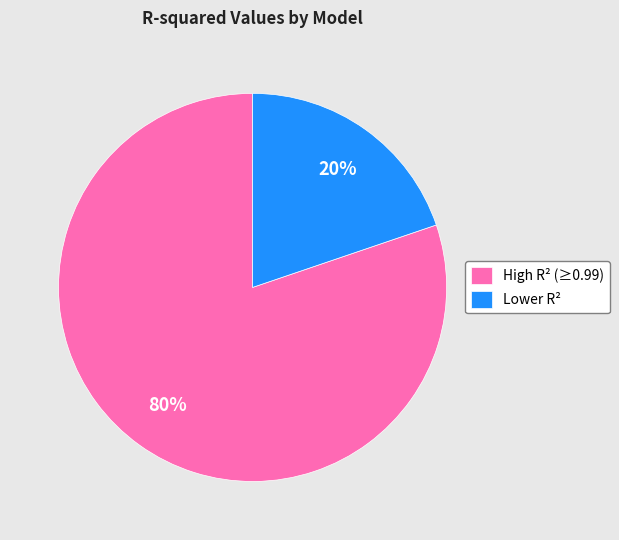

Which category has the biggest portion of the pie?

High R² (≥0.99)